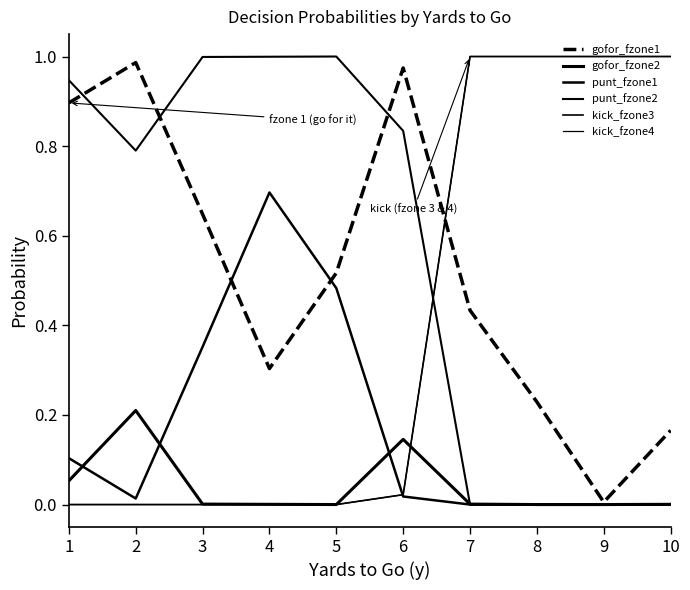

List the labels in order of punt_fzone1 value, smallest first.

7, 8, 9, 10, 2, 6, 1, 3, 5, 4